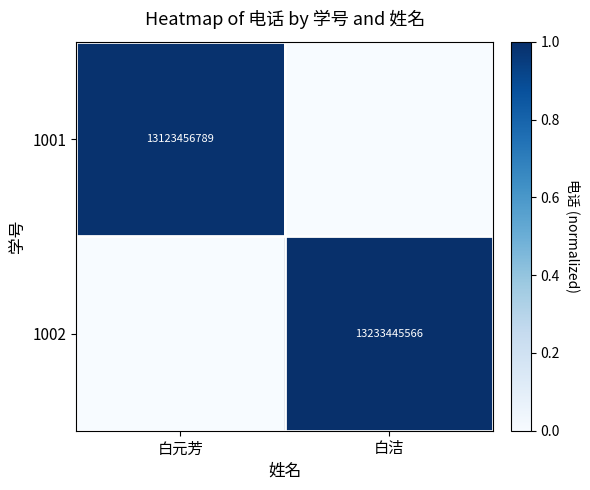

Is the value of 1002 at 白洁 greater than the value of 1001 at 白元芳?

Yes